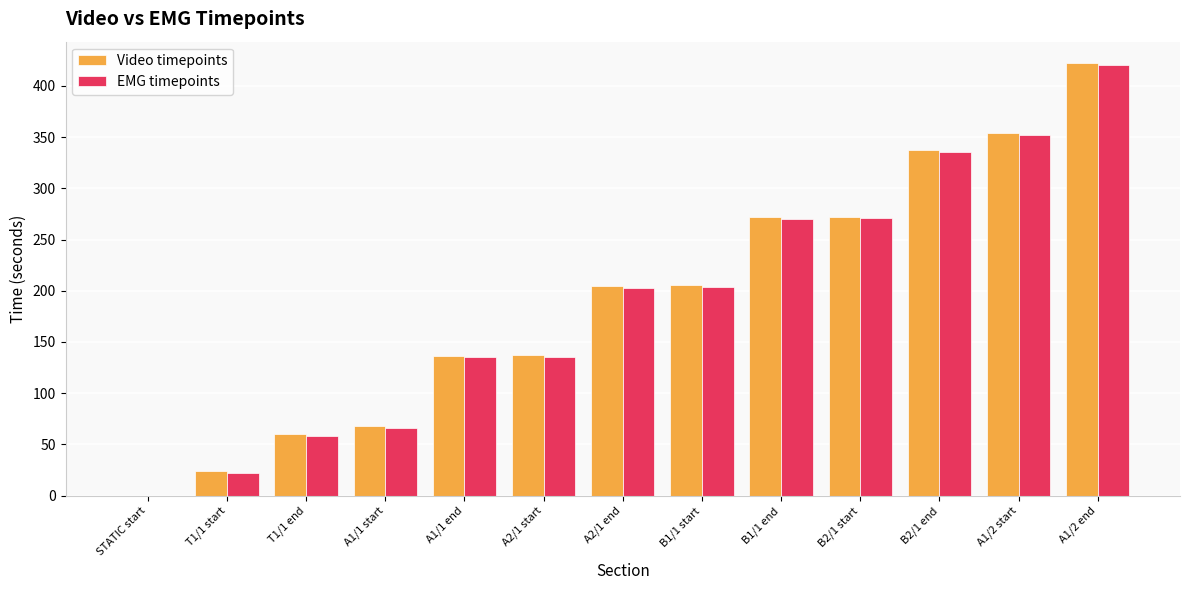

The value of EMG timepoints at B2/1 start is 270.7. True or false?

True